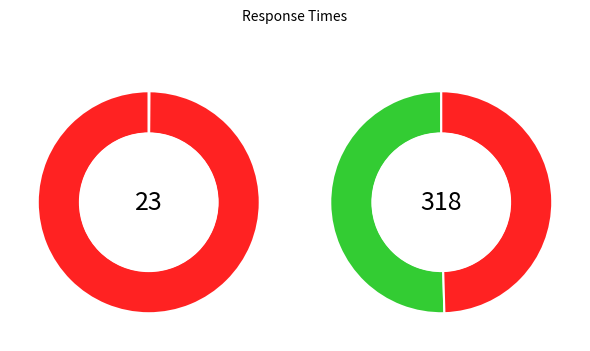

The Query1 slice represents 44% of the pie. True or false?

False